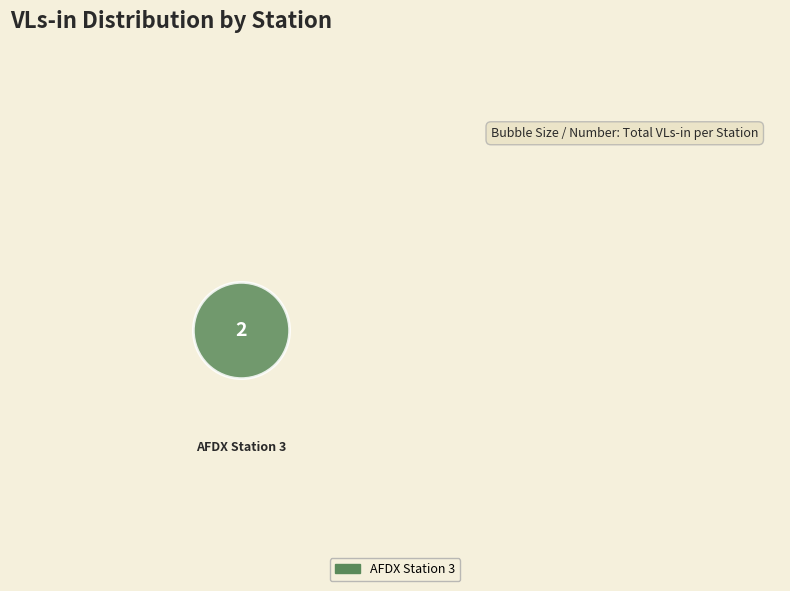

To the nearest percent, what is the combined percentage of AFDX Station 3 and AFDX Station 1?

100%